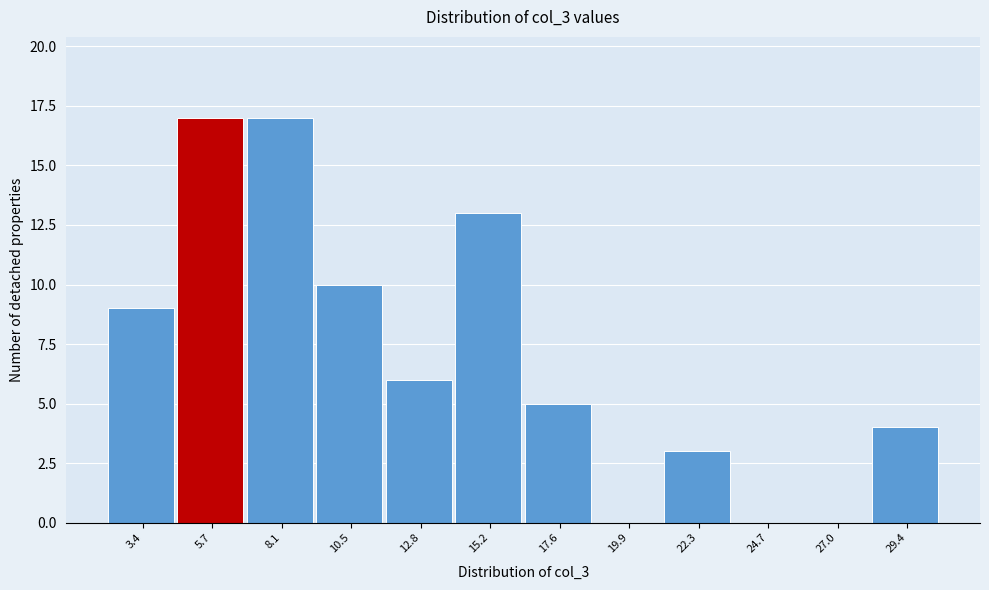

Reading left to right, transcribe all the data shown in this chart.

3.4=9	5.7=17	8.1=17	10.5=10	12.8=6	15.2=13	17.6=5	19.9=0	22.3=3	24.7=0	27.0=0	29.4=4